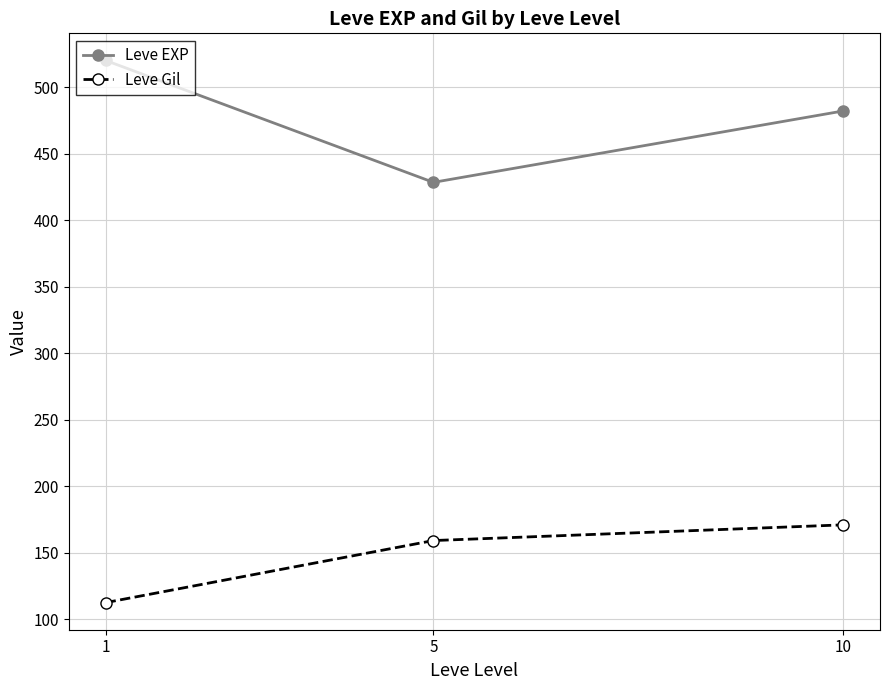

How many values in the Leve EXP series are below 482?

1